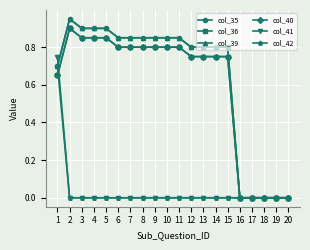

Does the chart display data point markers on the line(s)?

Yes